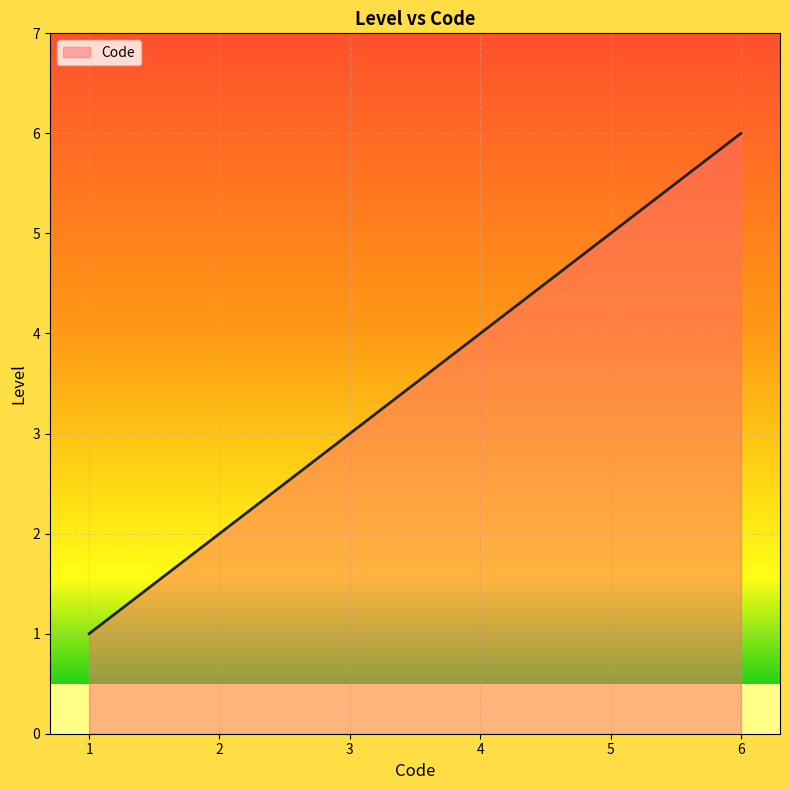

What is the difference between the second highest and minimum values?

4